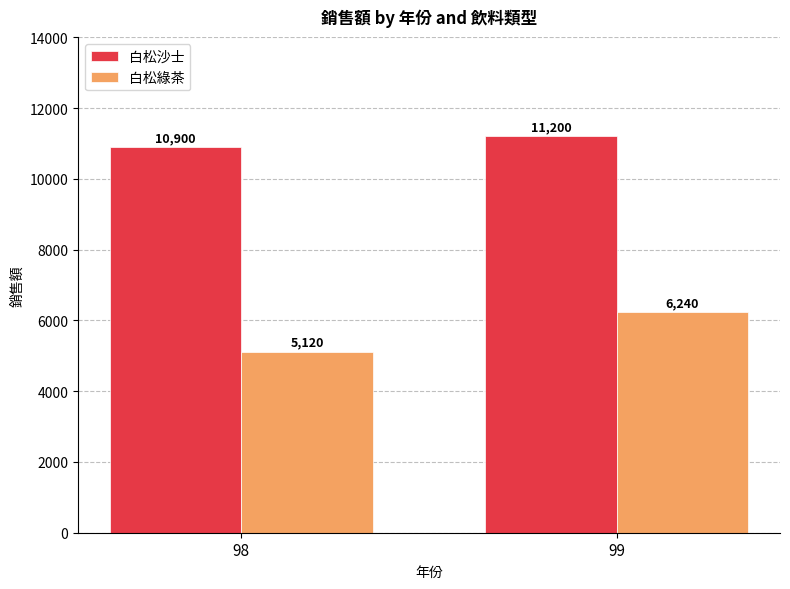

What is the value of the 白松綠茶 bar at the 2nd from the left?

6240